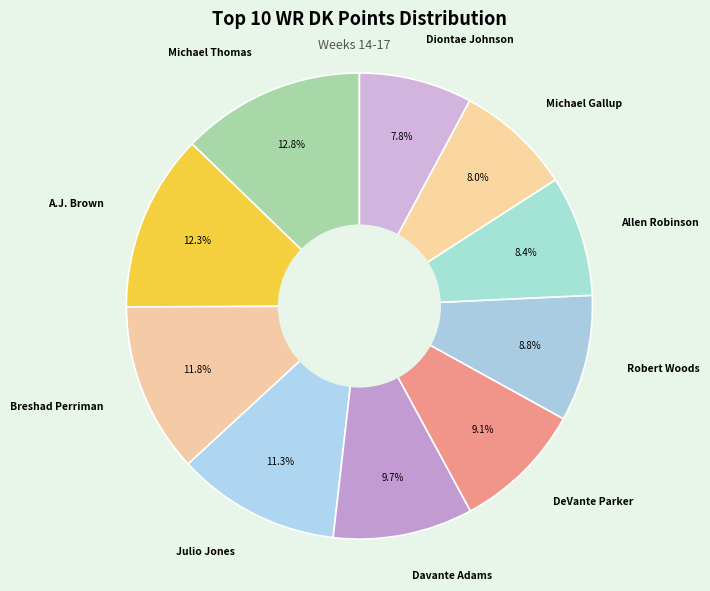

To the nearest percent, what portion does DeVante Parker represent?

9%